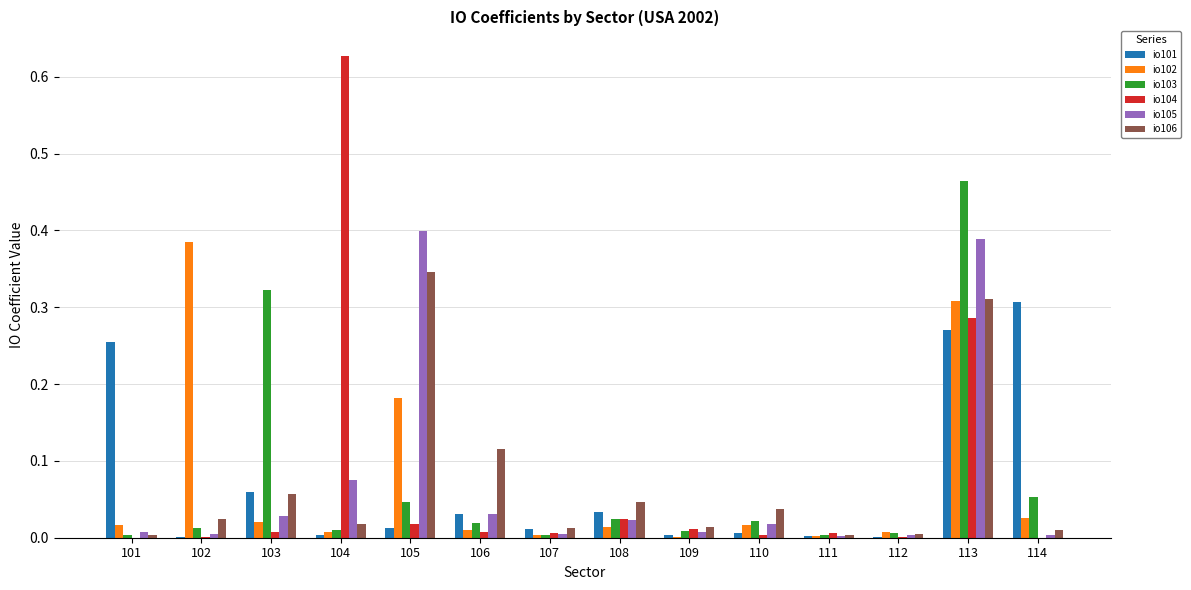

Are the bars horizontal?

No